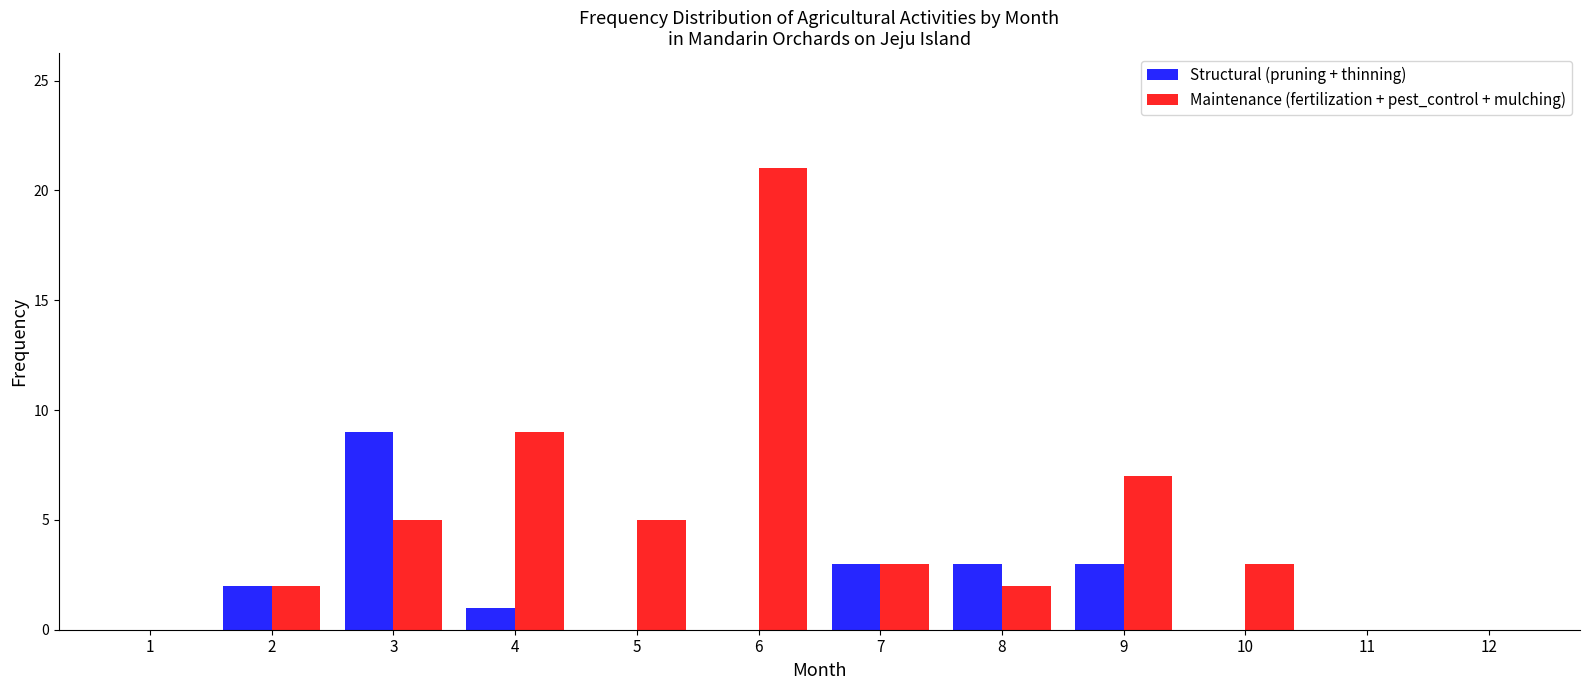

Reading right to left, what are all the values shown in this chart?

Structural (pruning + thinning): 12=0	11=0	10=0	9=3	8=3	7=3	6=0	5=0	4=1	3=9	2=2	1=0
Maintenance (fertilization + pest_control + mulching): 12=0	11=0	10=3	9=7	8=2	7=3	6=21	5=5	4=9	3=5	2=2	1=0